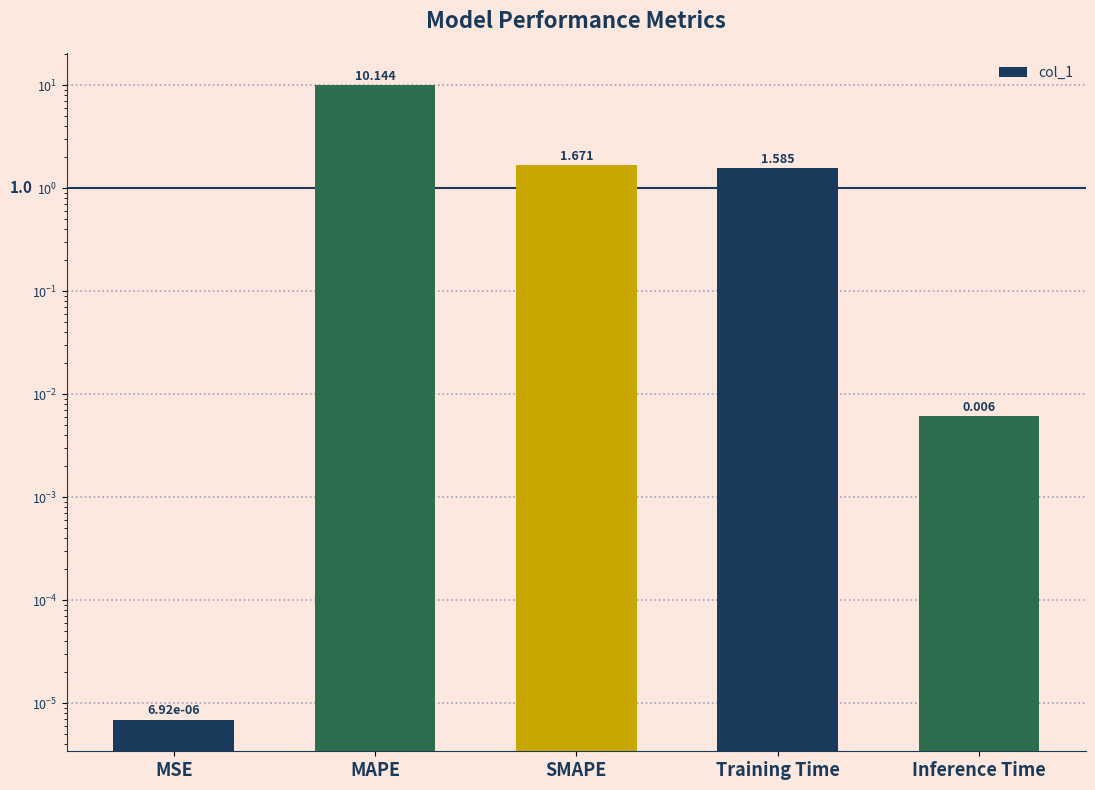

Reading right to left, extract all data points from this chart.

0.0	1.6	1.7	10.1	0.0